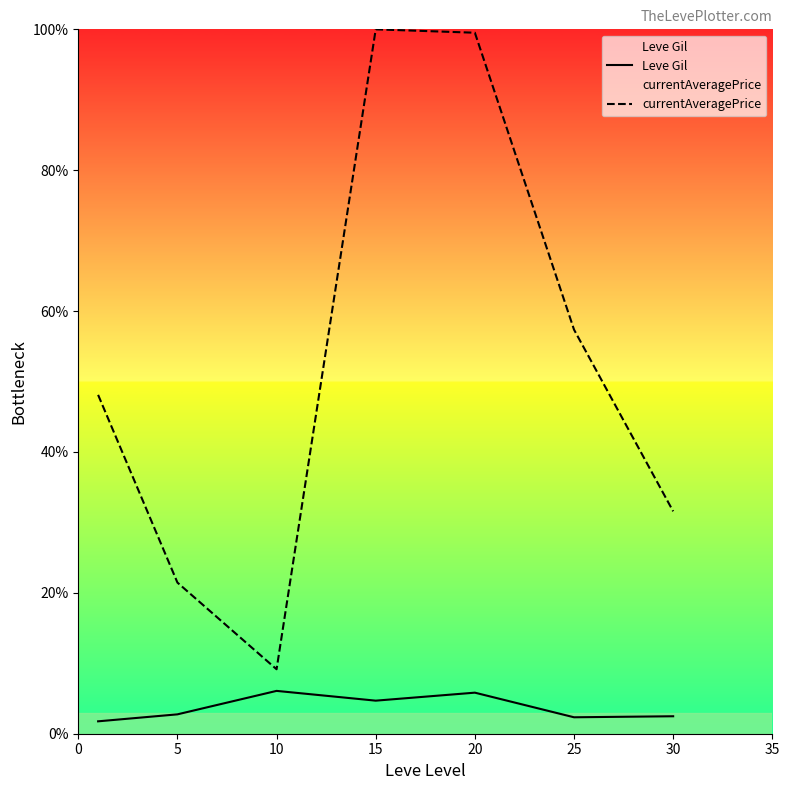

Reading left to right, what are all the values shown in this chart?

Leve Gil: 0=1.8	5=2.8	10=6.1	15=4.7	20=5.8	25=2.3	30=2.5
currentAveragePrice: 0=48.1	5=21.5	10=9.2	15=100.0	20=99.5	25=57.4	30=31.6